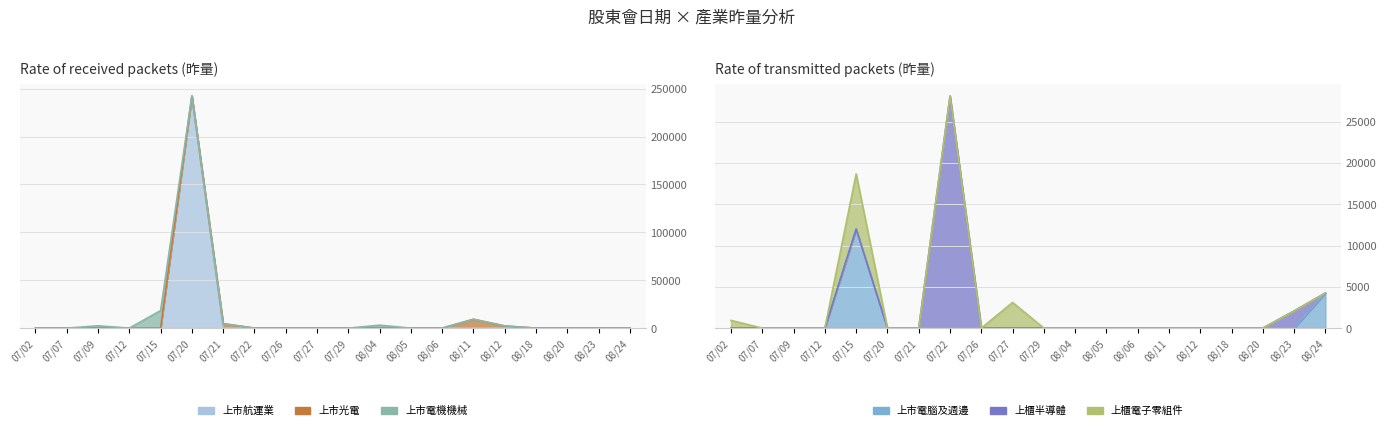

True or false: 上市電腦及週邊 and 上市光電 intersect in this chart.

False